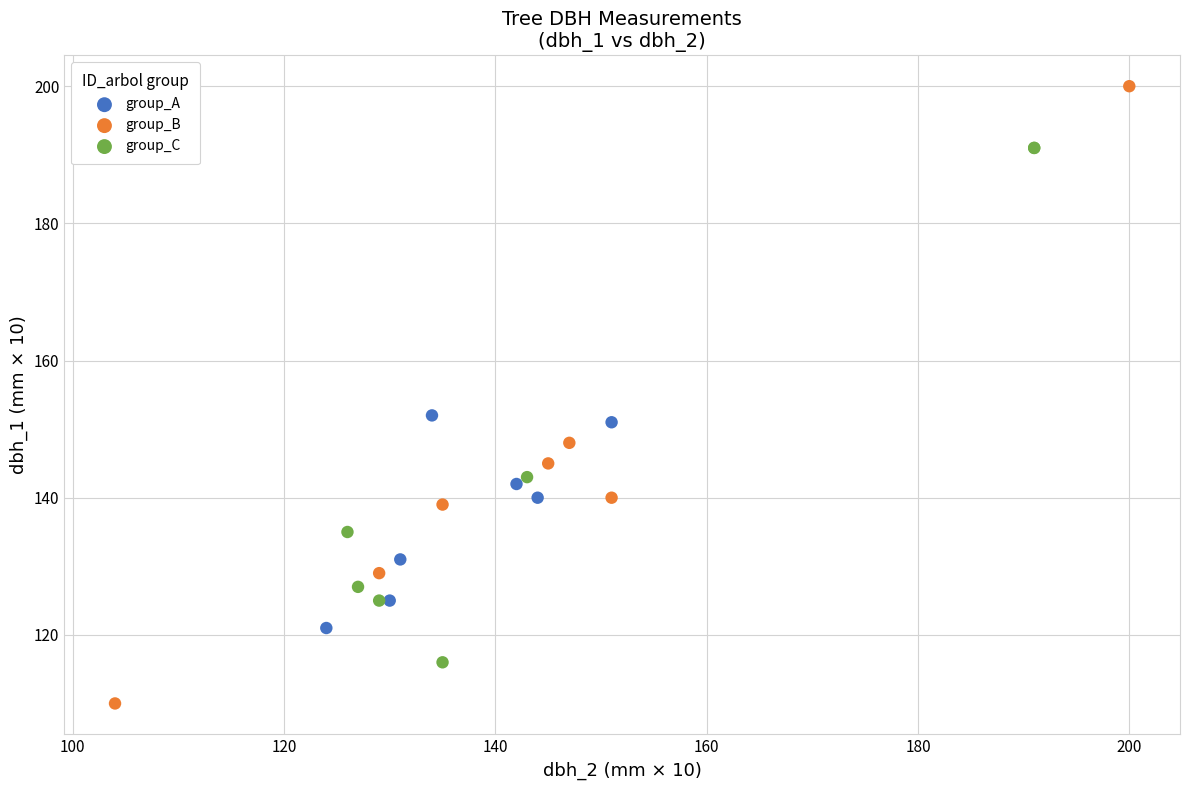

Which series reaches the maximum Y coordinate?

group_B